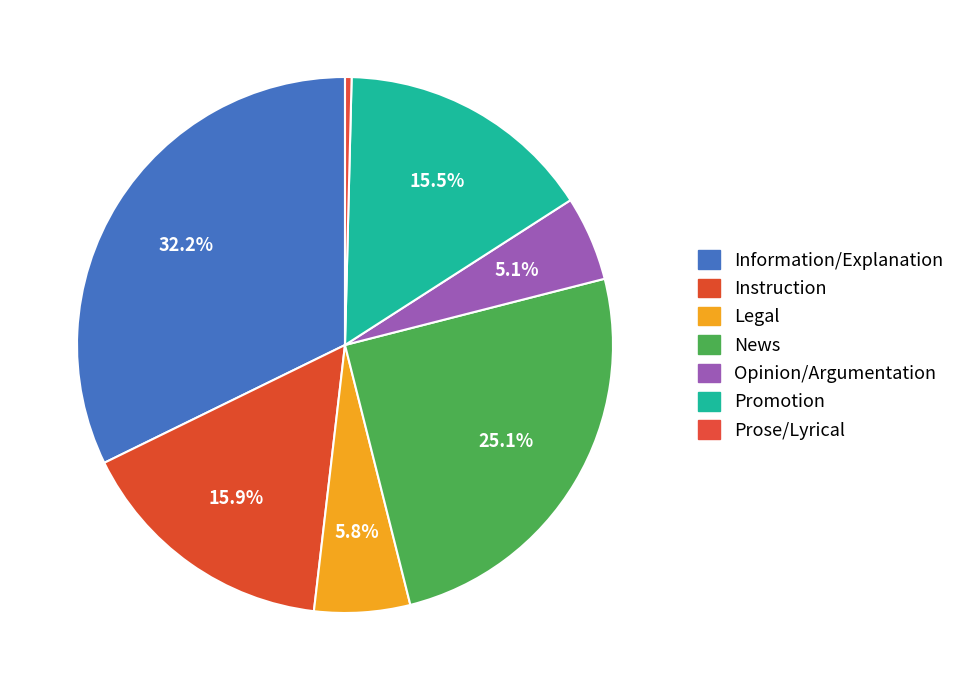

Which has a higher value, Legal or Prose/Lyrical?

Legal